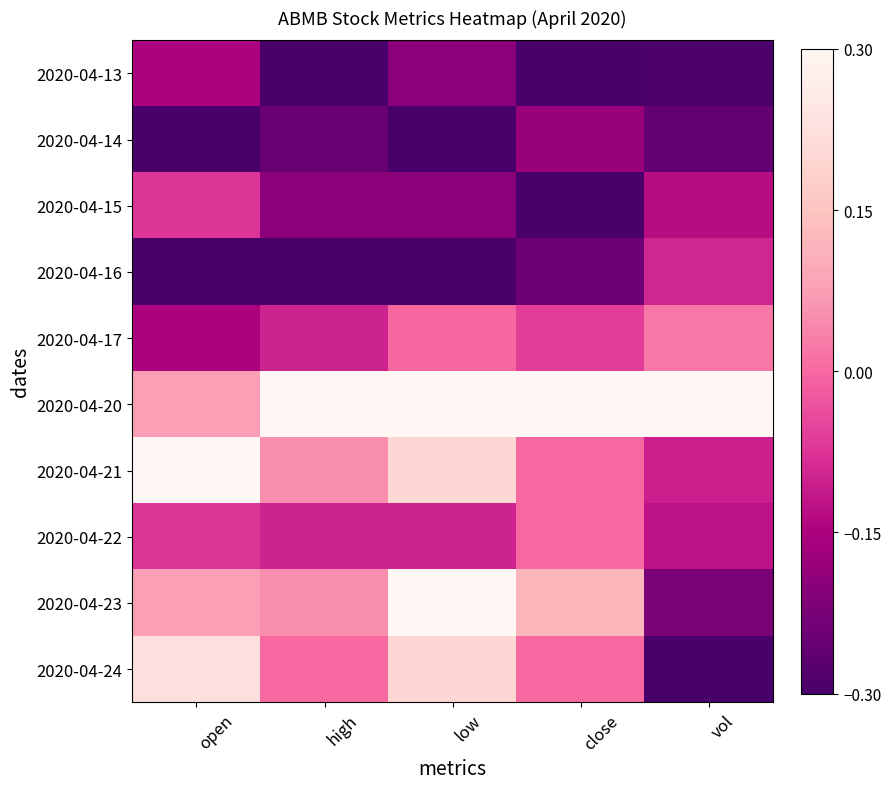

Rank the series by their maximum value, from highest to lowest.

2020-04-20, 2020-04-21, 2020-04-23, 2020-04-24, 2020-04-17, 2020-04-22, 2020-04-15, 2020-04-16, 2020-04-13, 2020-04-14